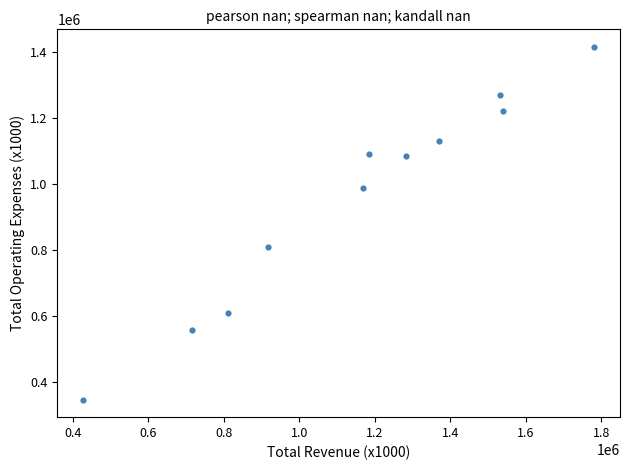

What Y value in the scatter plot is closest to 881200?

807800